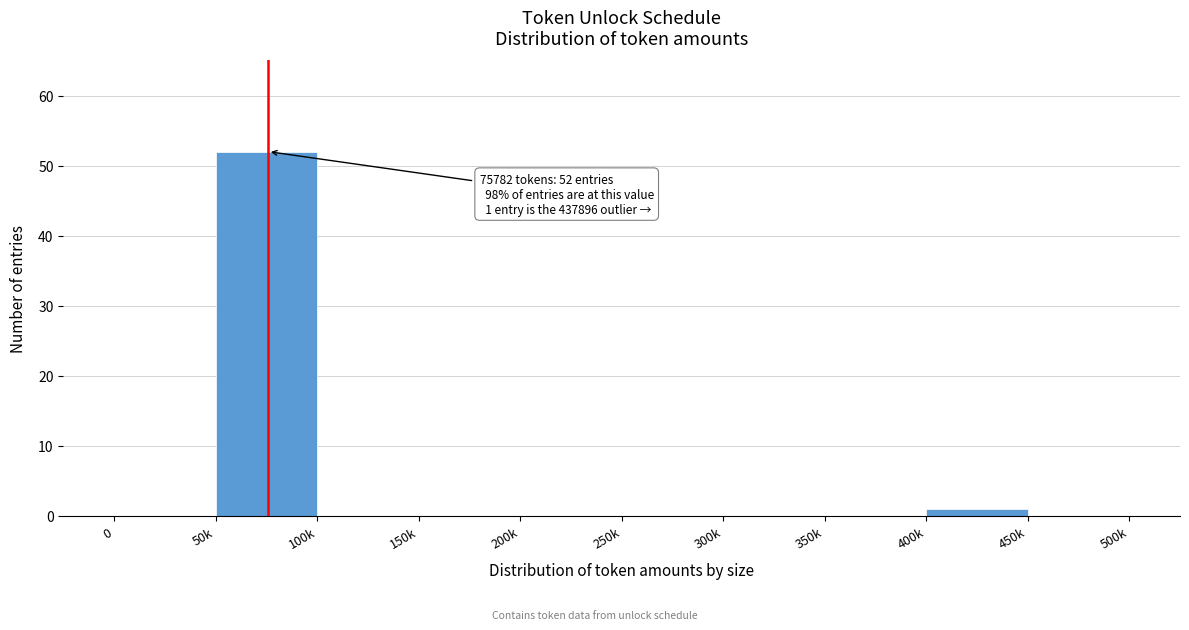

Reading left to right, list all the values displayed in this chart.

0=0	50k=52	100k=0	150k=0	200k=0	250k=0	300k=0	350k=0	400k=1	450k=0